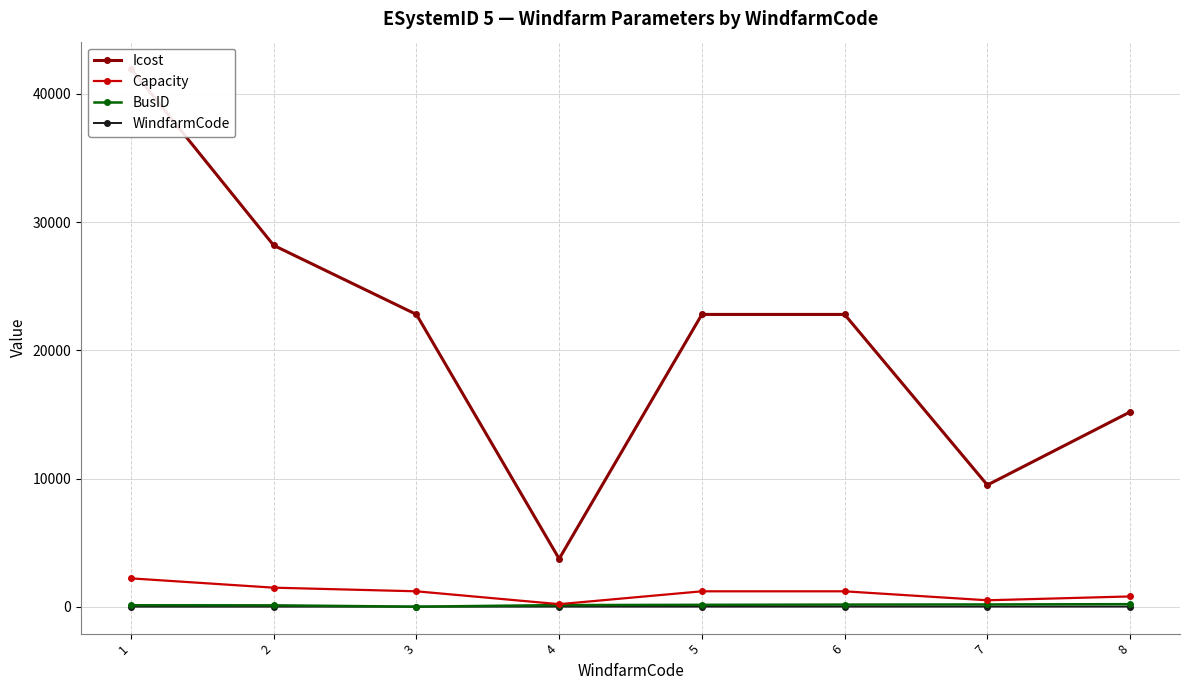

What is the maximum value shown in the chart?

41980.5